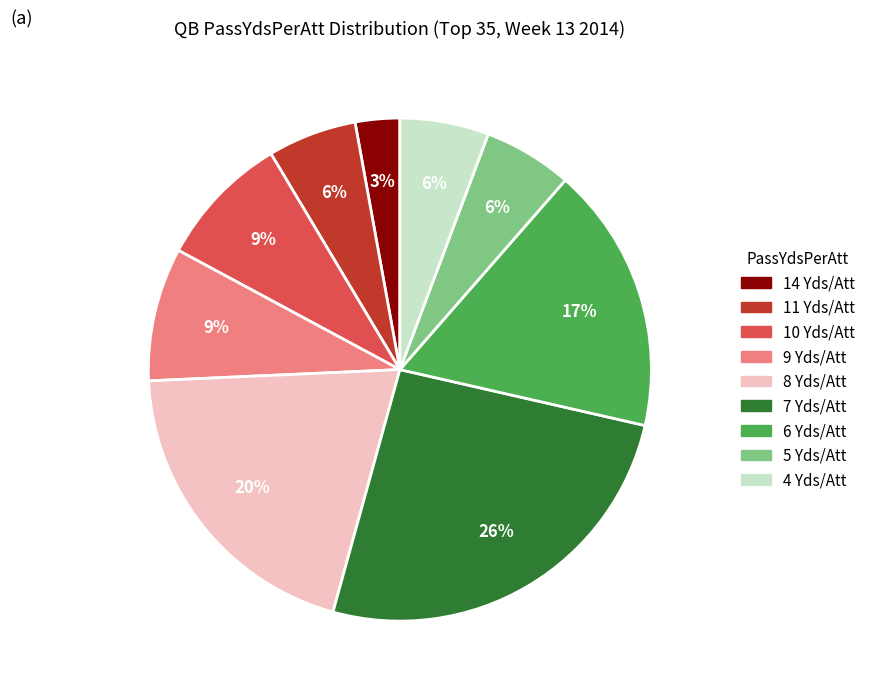

Is there any slice that represents more than half of the pie?

No